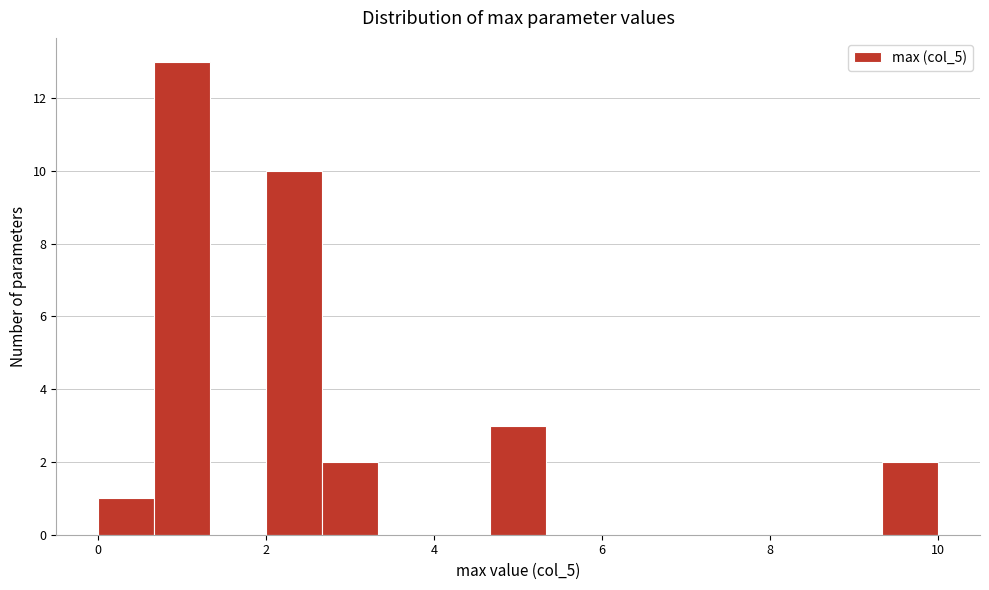

Read against the x-axis, roughly where is the centre of the tallest bar?

1.0